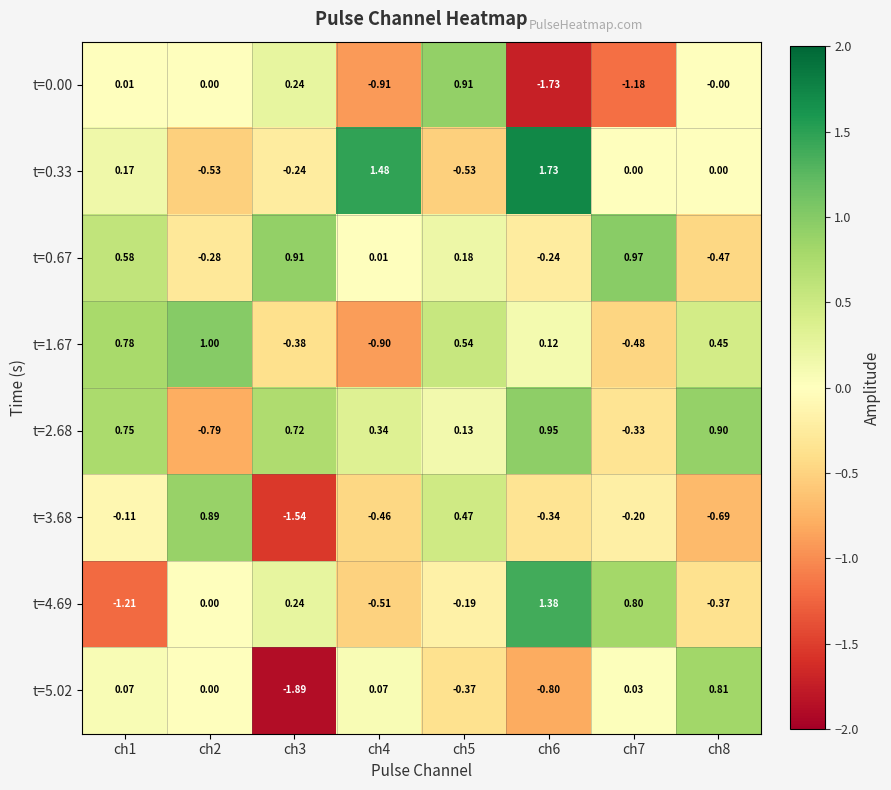

Is the value of t=2.68 at ch7 greater than the value of t=0.33 at ch6?

No